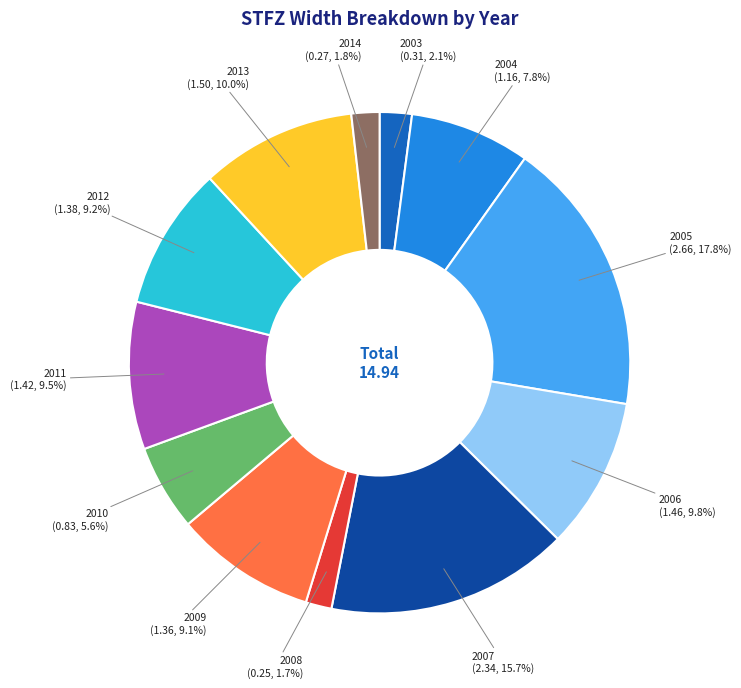

Is there a majority slice in this chart?

No